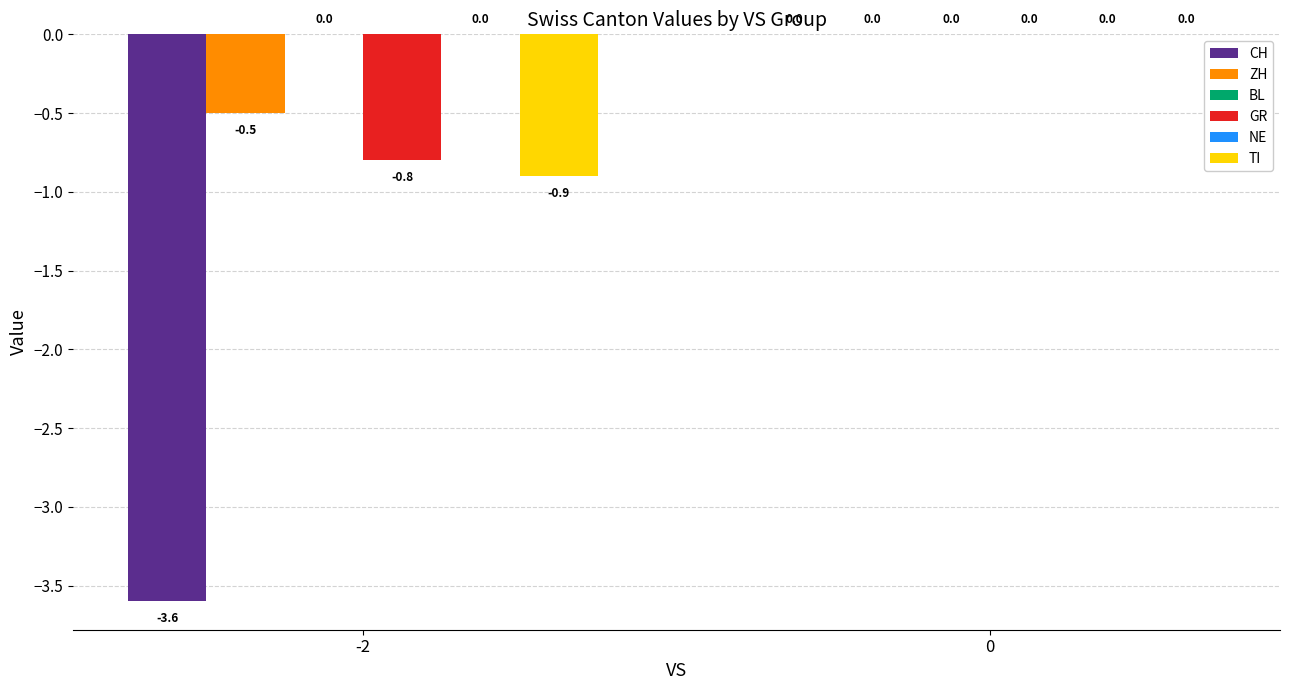

Which series changed the most between -2 and 0?

CH